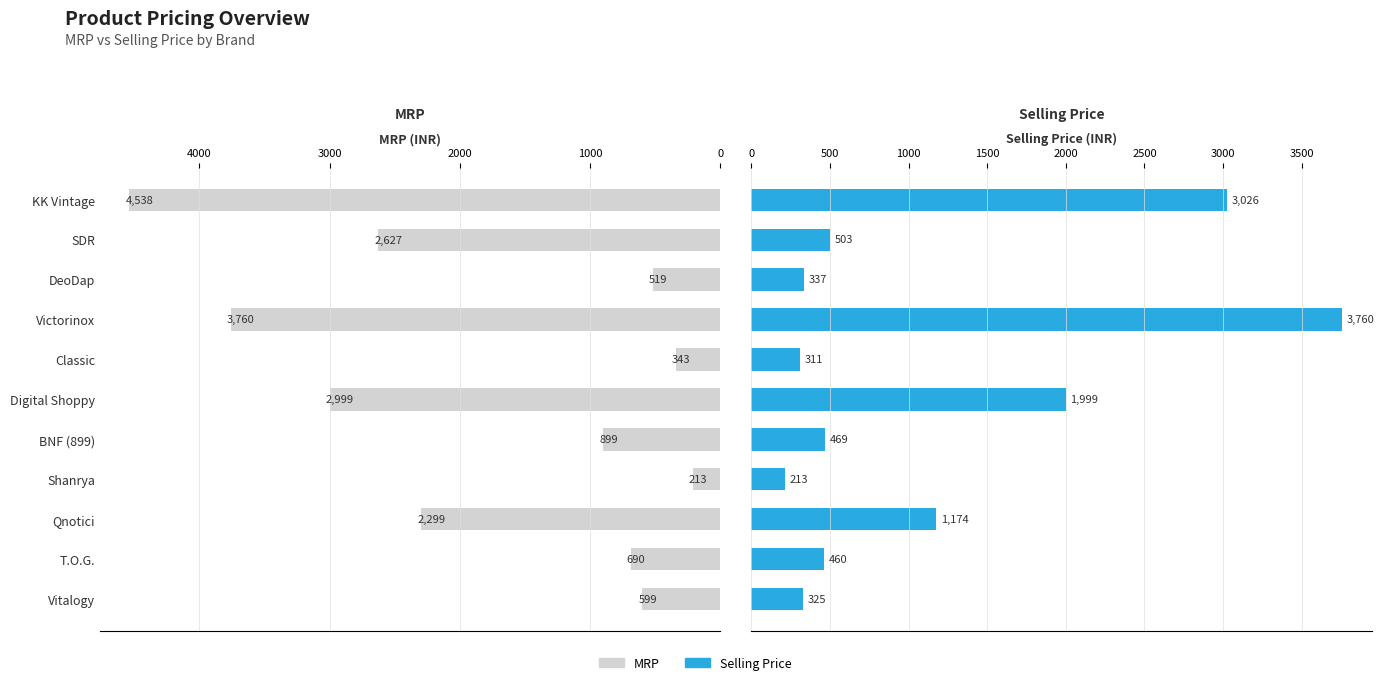

The value of MRP at Qnotici is 937. True or false?

False